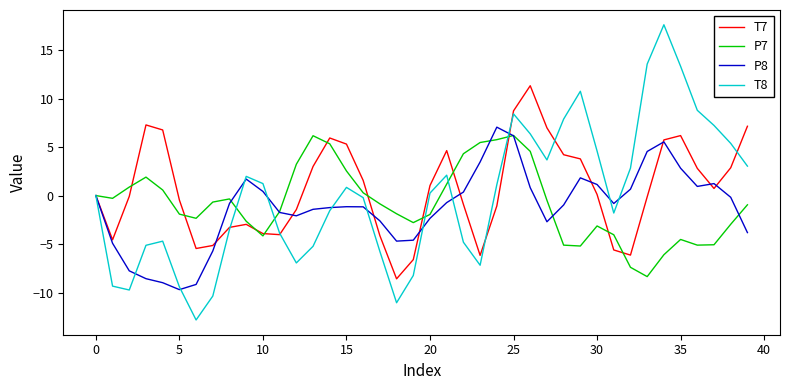

What is the minimum value for T8?

-12.8